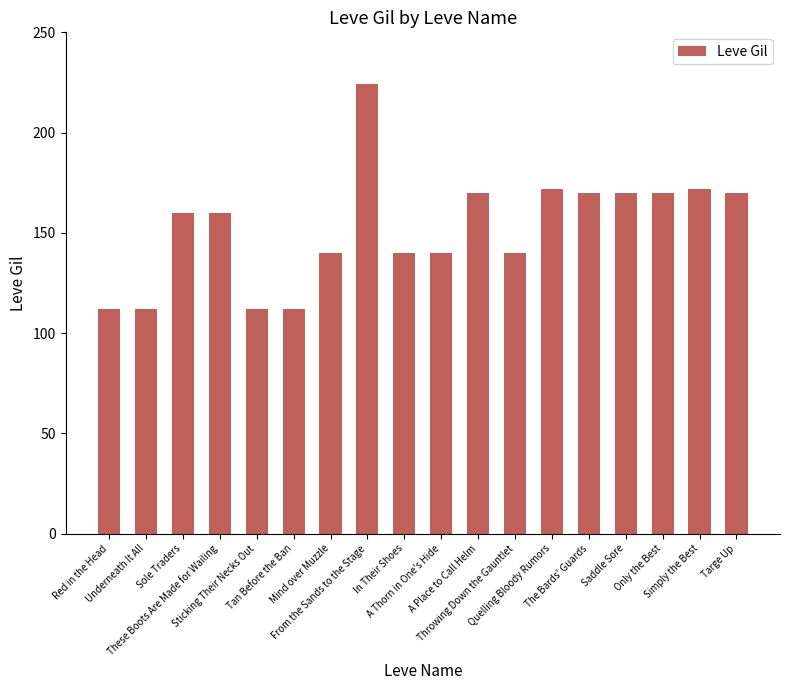

What is the change in value from Tan Before the Ban to A Thorn in One's Hide?

+28